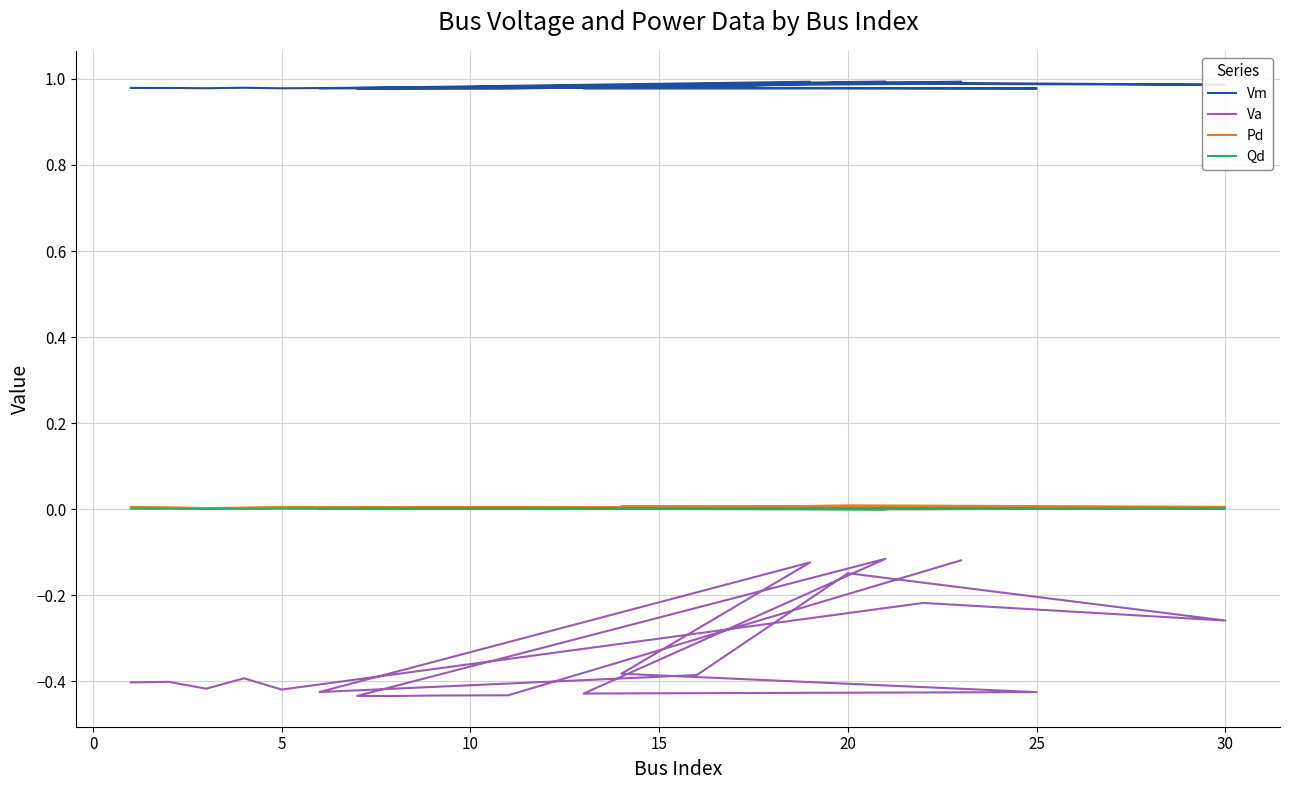

How many lines are shown in the chart?

4